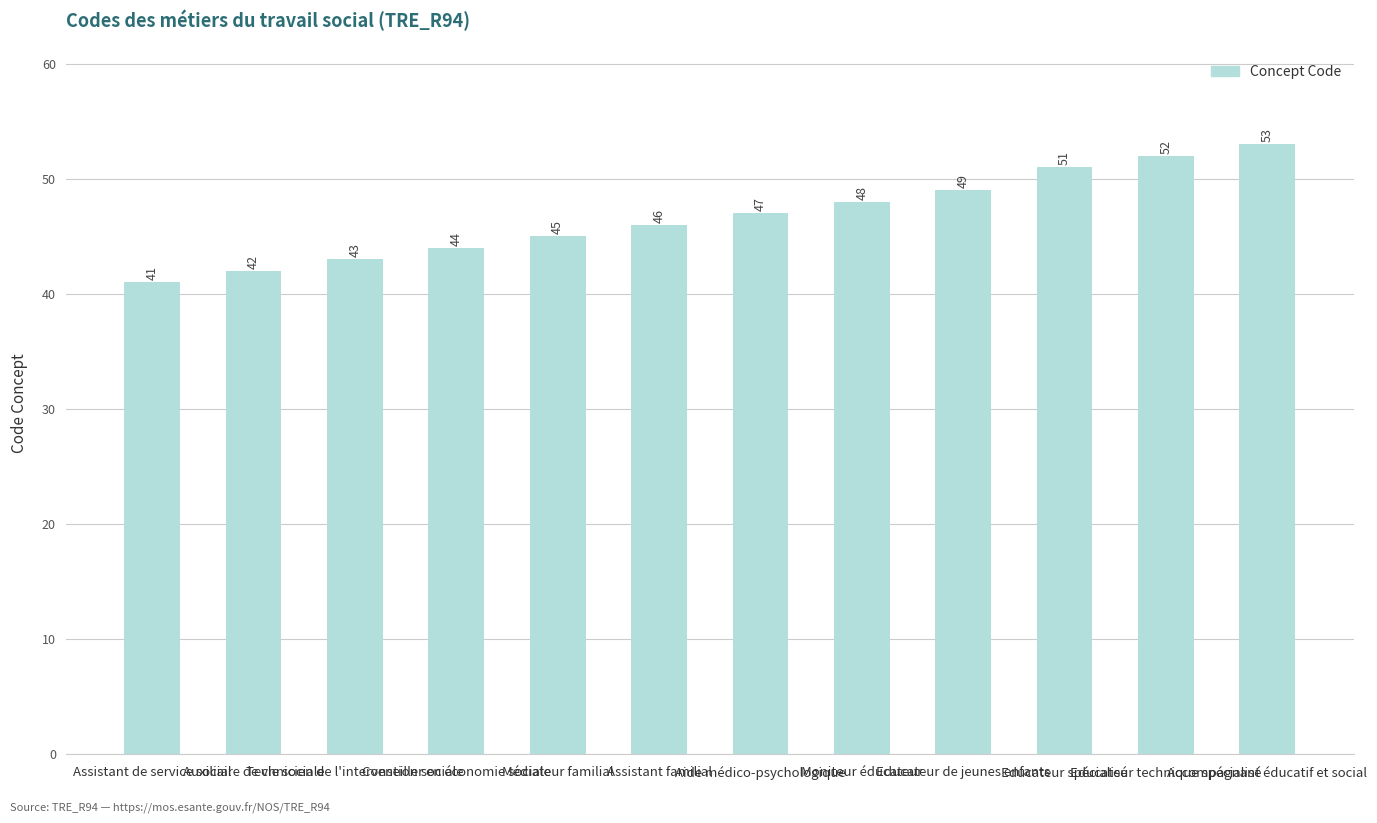

What is the sum of all values?

561